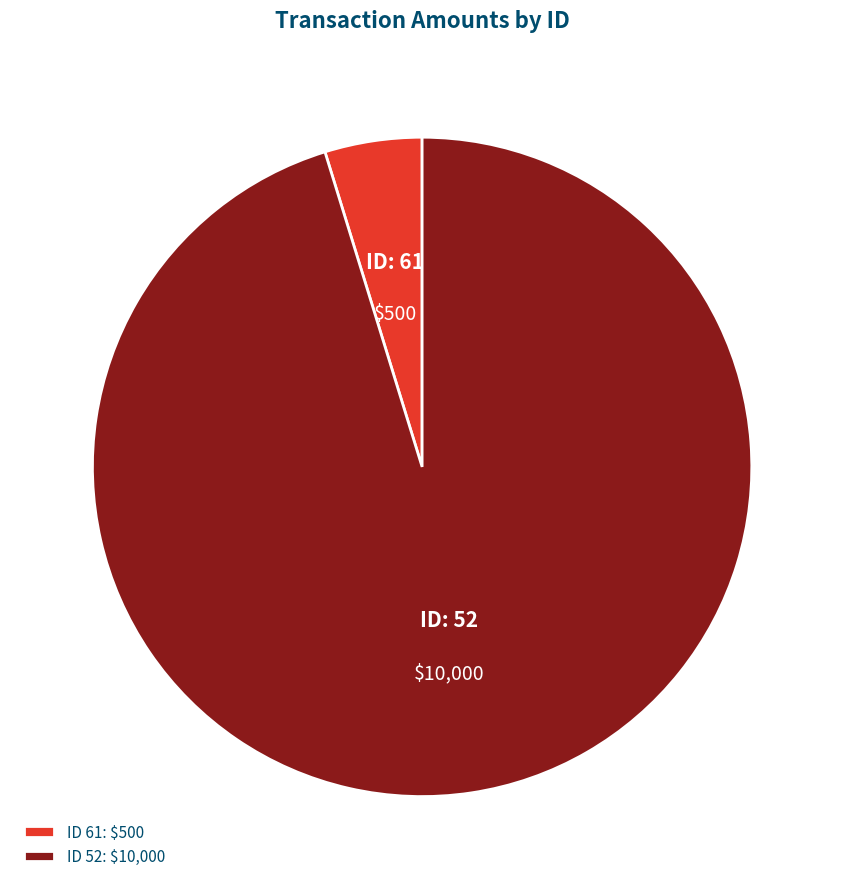

Is there a majority slice in this chart?

Yes